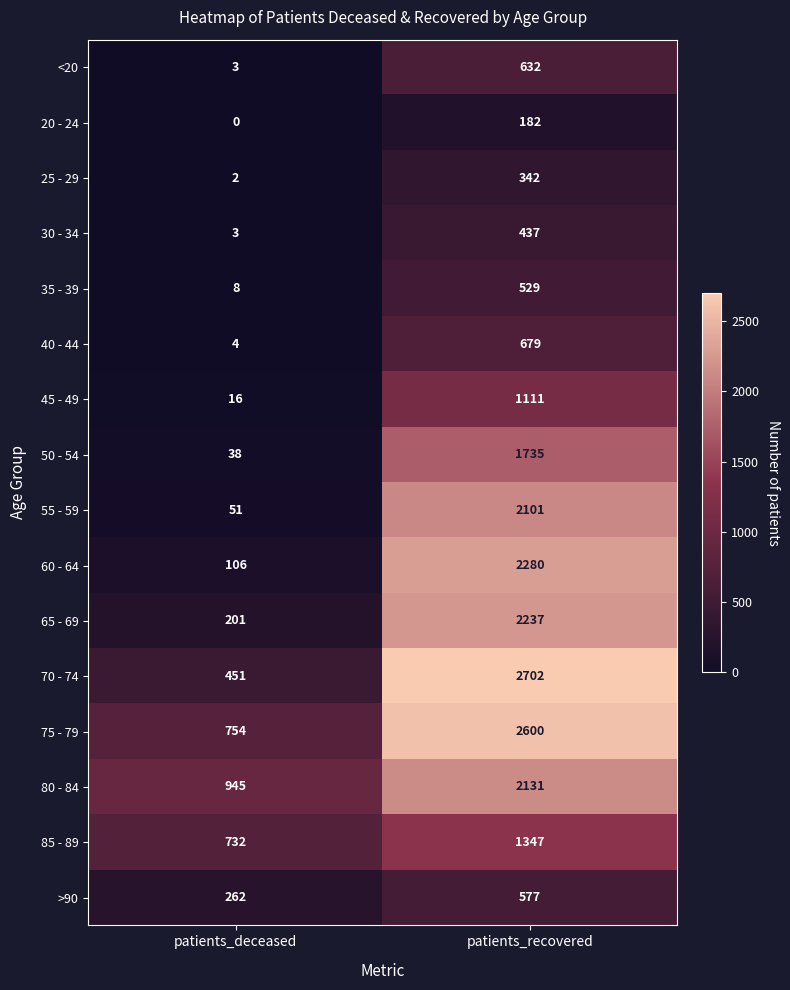

The value of 35 - 39 at patients_deceased is 8. True or false?

True